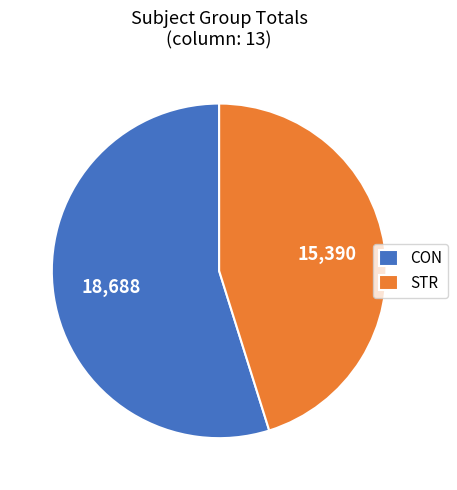

Is it true that CON is 29% of the pie?

False